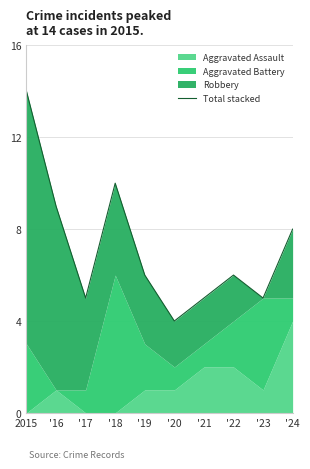

What is the smallest value displayed?

4